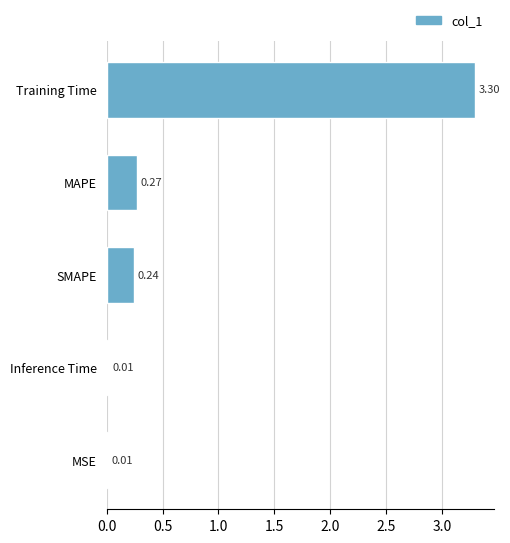

What is the average value?

0.8